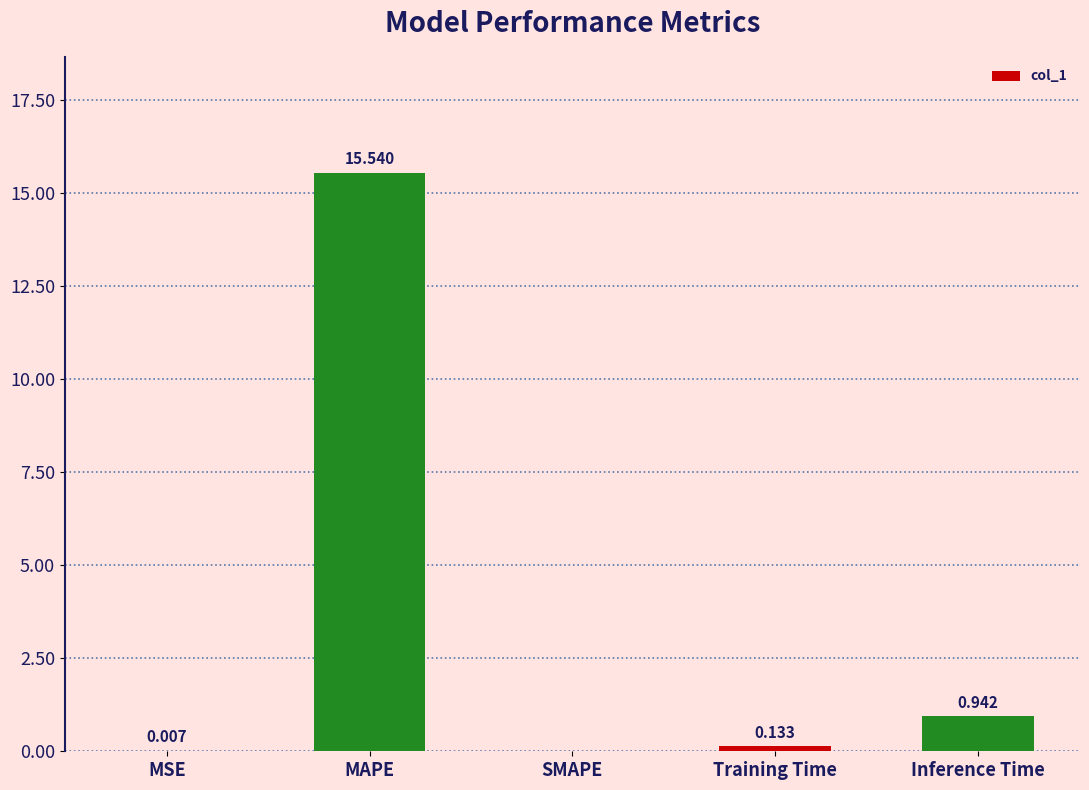

Where is the data nearest to the value 7?

Inference Time